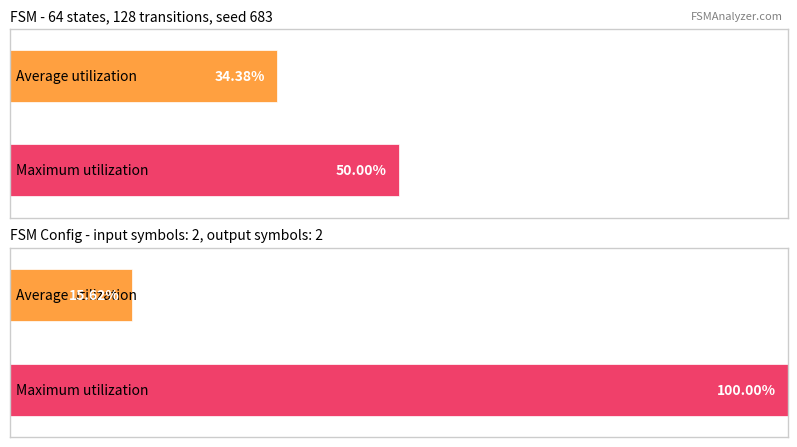

At how many categories does at least one series exceed 1?

2